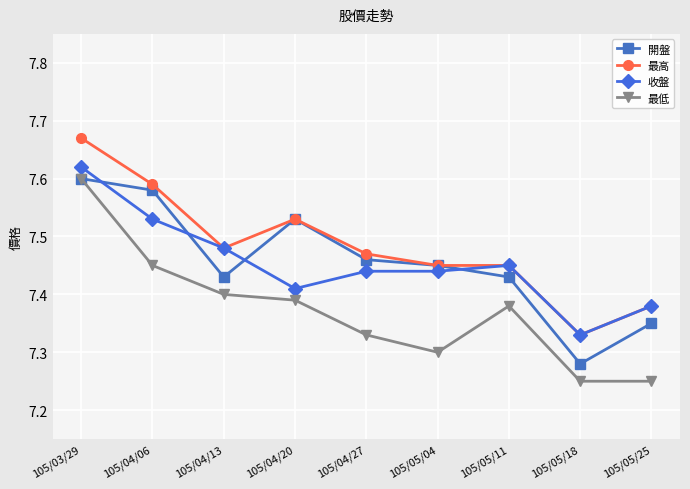

What are all the series names shown in the legend?

開盤, 最高, 收盤, 最低